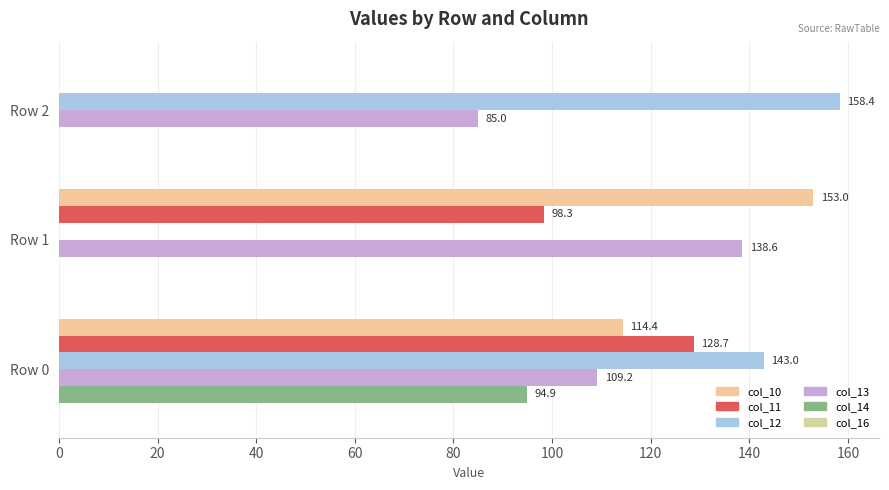

Reading left to right, what are all the values shown in this chart?

col_10: 0=114.4	20=153.0	40=0.0
col_11: 0=128.7	20=98.3	40=0.0
col_12: 0=143.0	20=0.0	40=158.4
col_13: 0=109.2	20=138.6	40=85.0
col_14: 0=94.9	20=0.0	40=0.0
col_16: 0=0.1	20=0.1	40=0.1